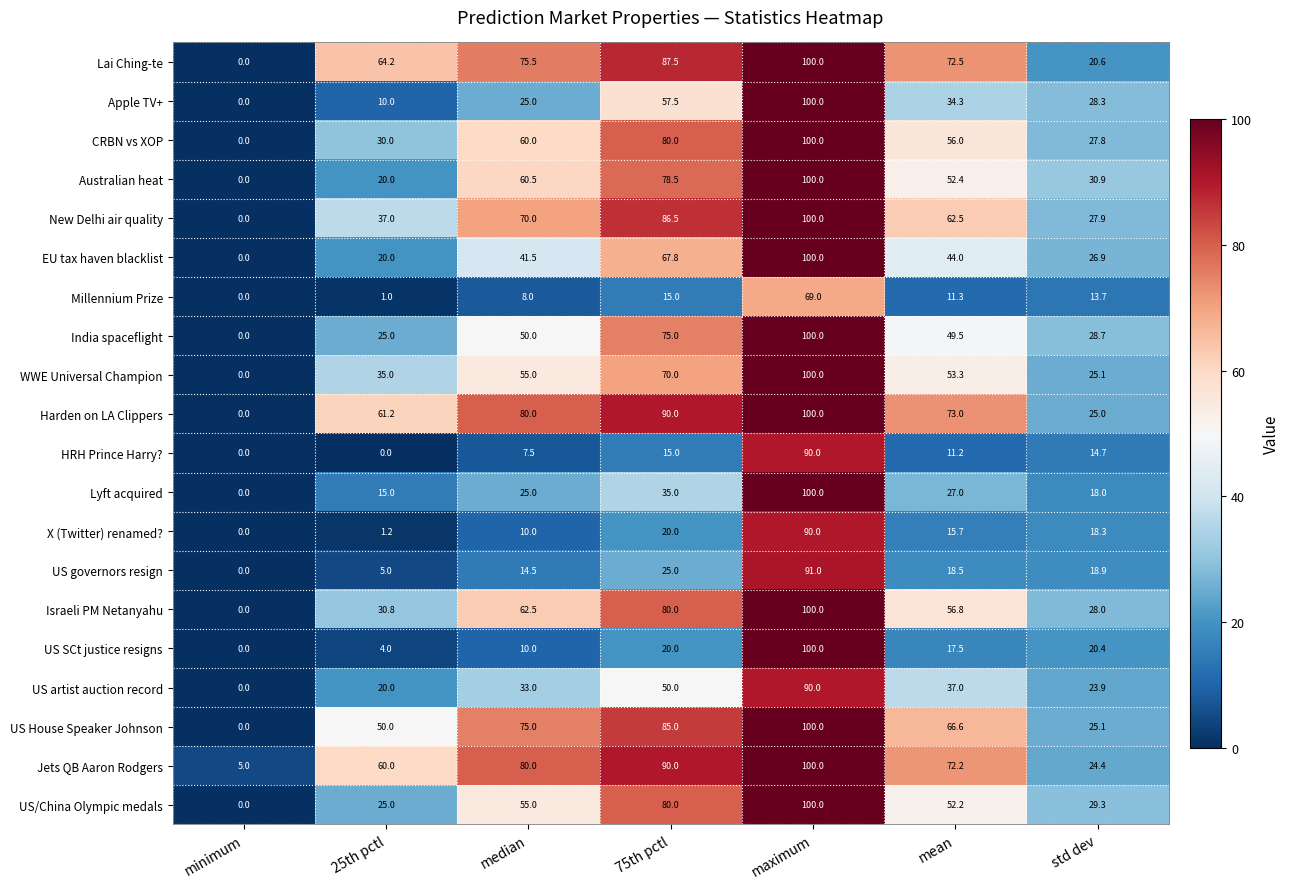

Is the value of Lyft acquired at std dev greater than the value of Harden on LA Clippers at mean?

No